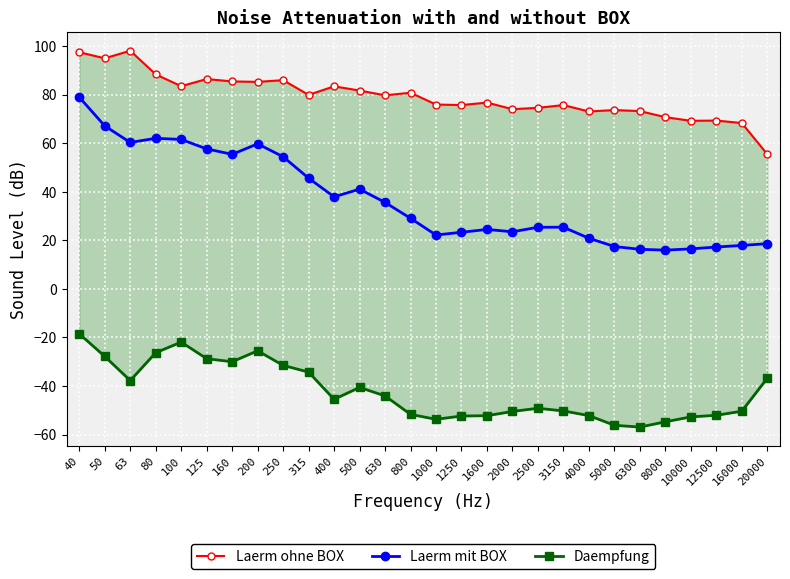

True or false: Laerm mit BOX has a value of 17.2 at 12500.

True